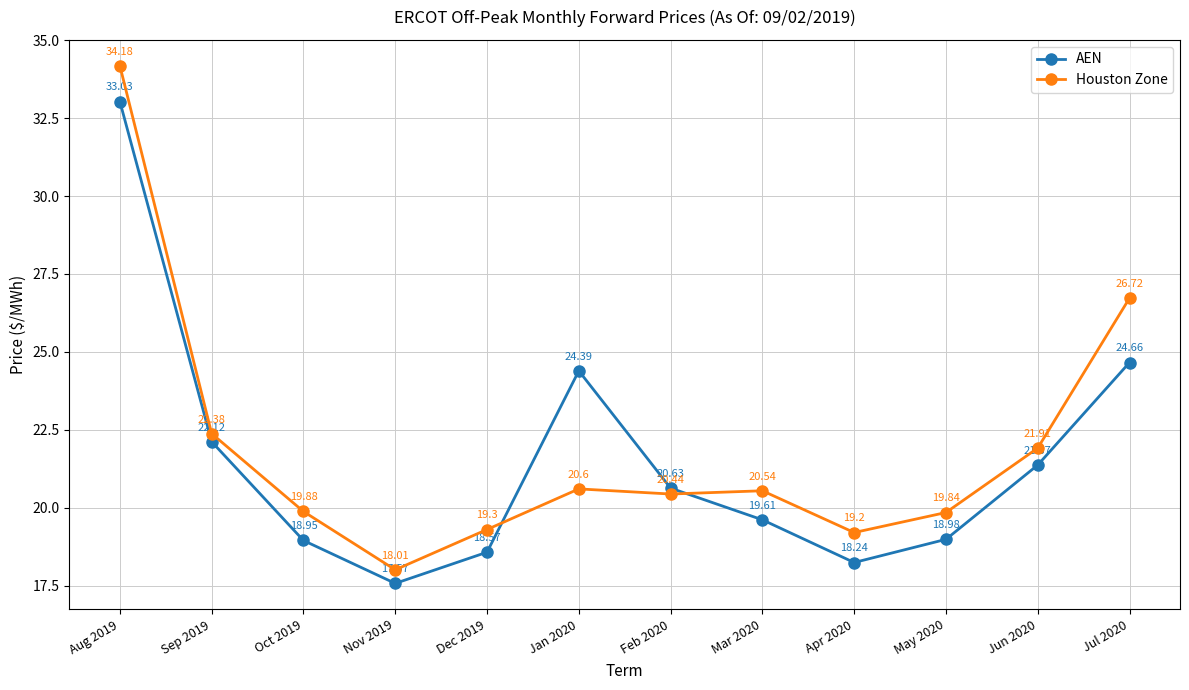

What is the approximate value of Houston Zone at May 2020?

19.8